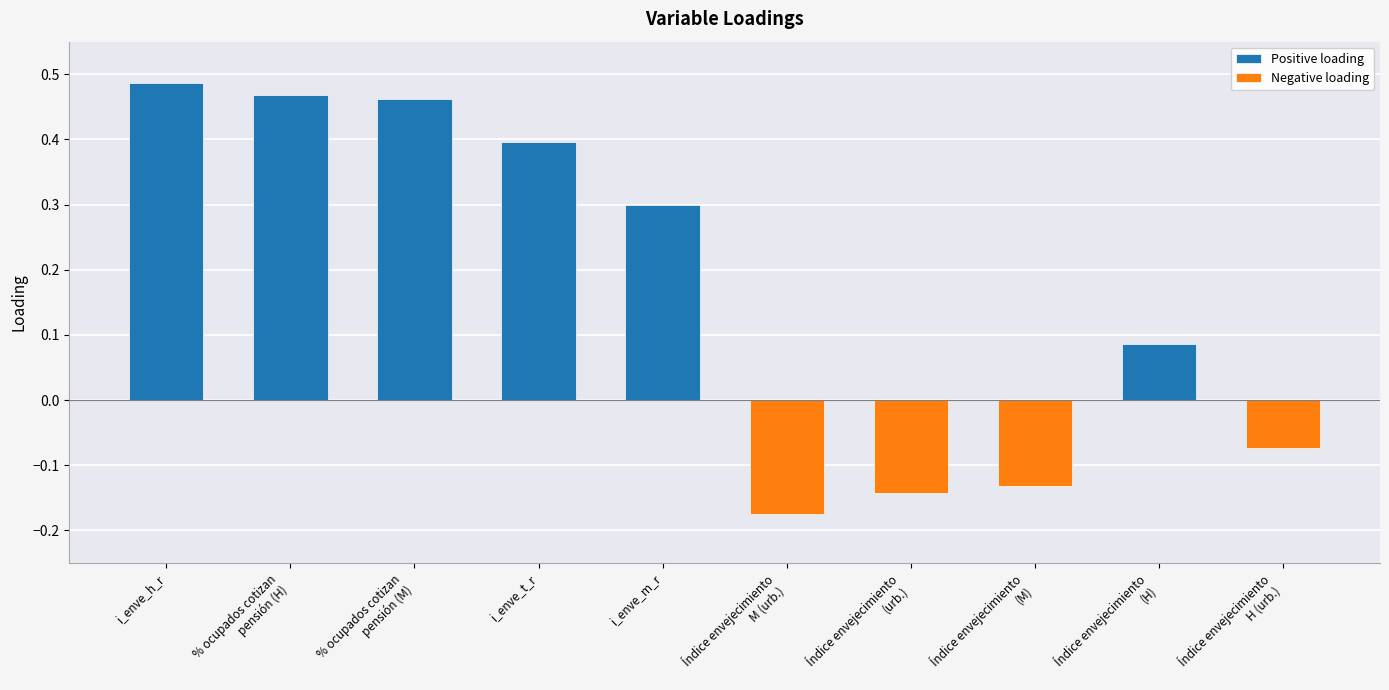

Which label corresponds to the smallest value in the chart?

Índice envejecimiento
M (urb.)